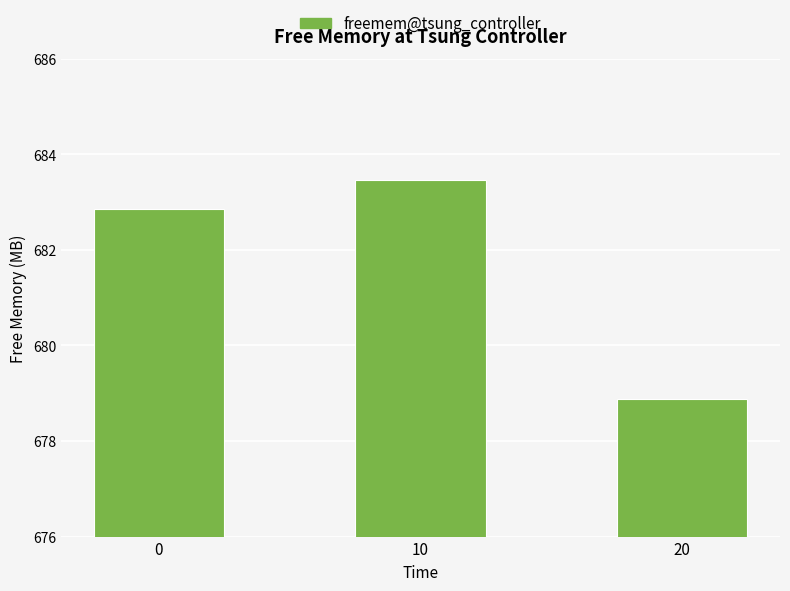

What is the difference between the maximum and minimum values?

4.6